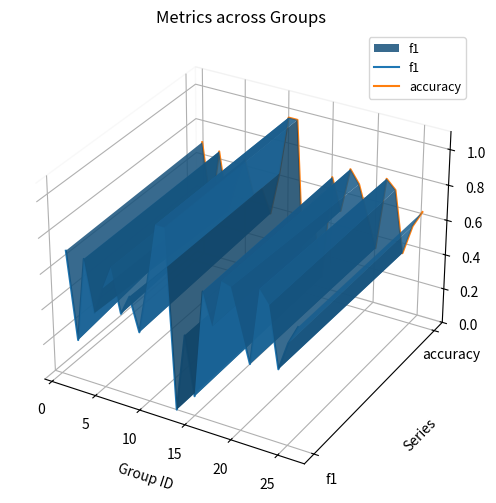

How many interior local valleys does the f1 series have?

9